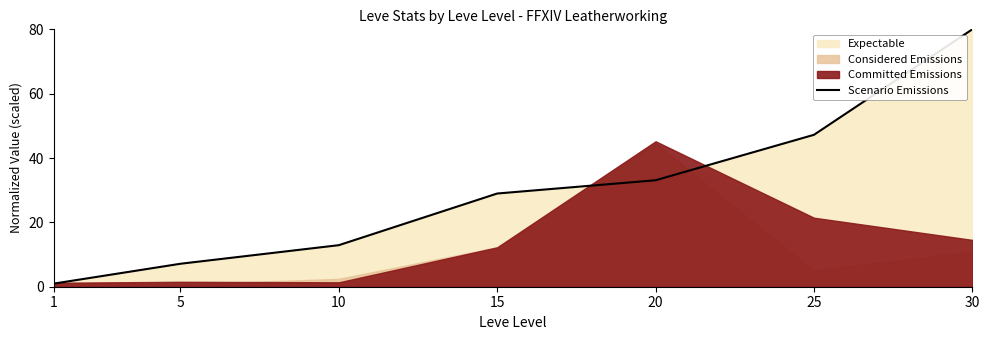

What is the average value?

30.0